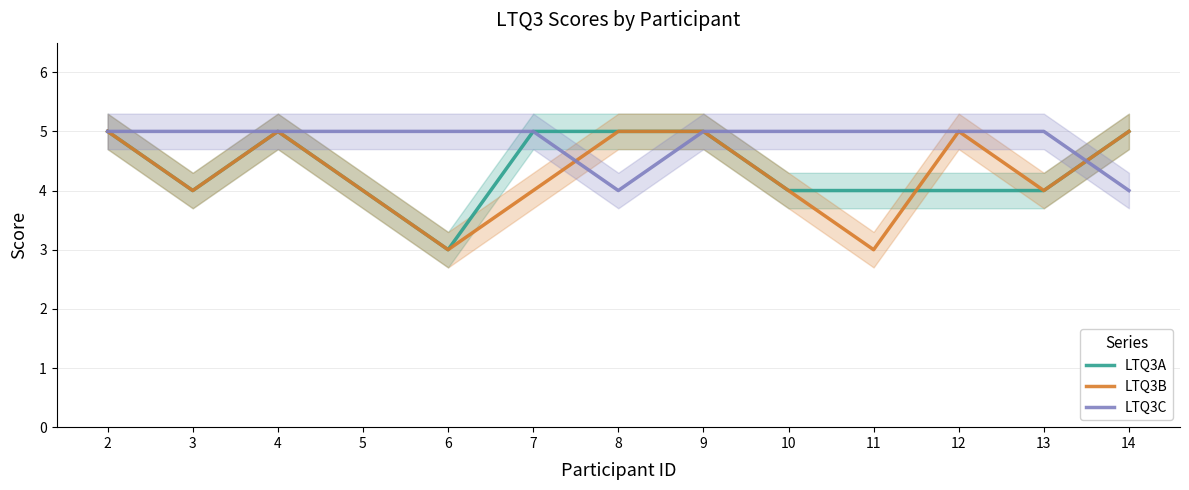

At which label is LTQ3C closest to 4?

8